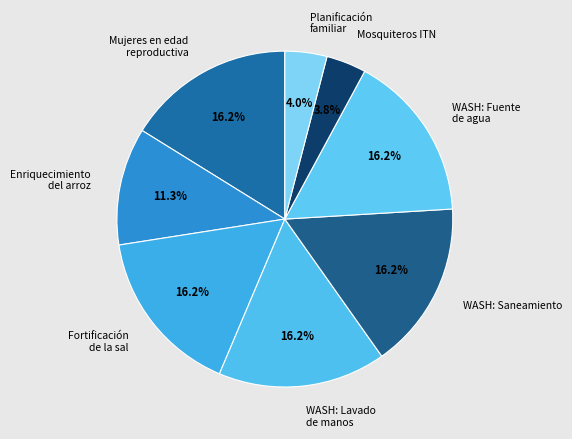

Between Planificación familiar and Fortificación de la sal, which is larger?

Fortificación de la sal